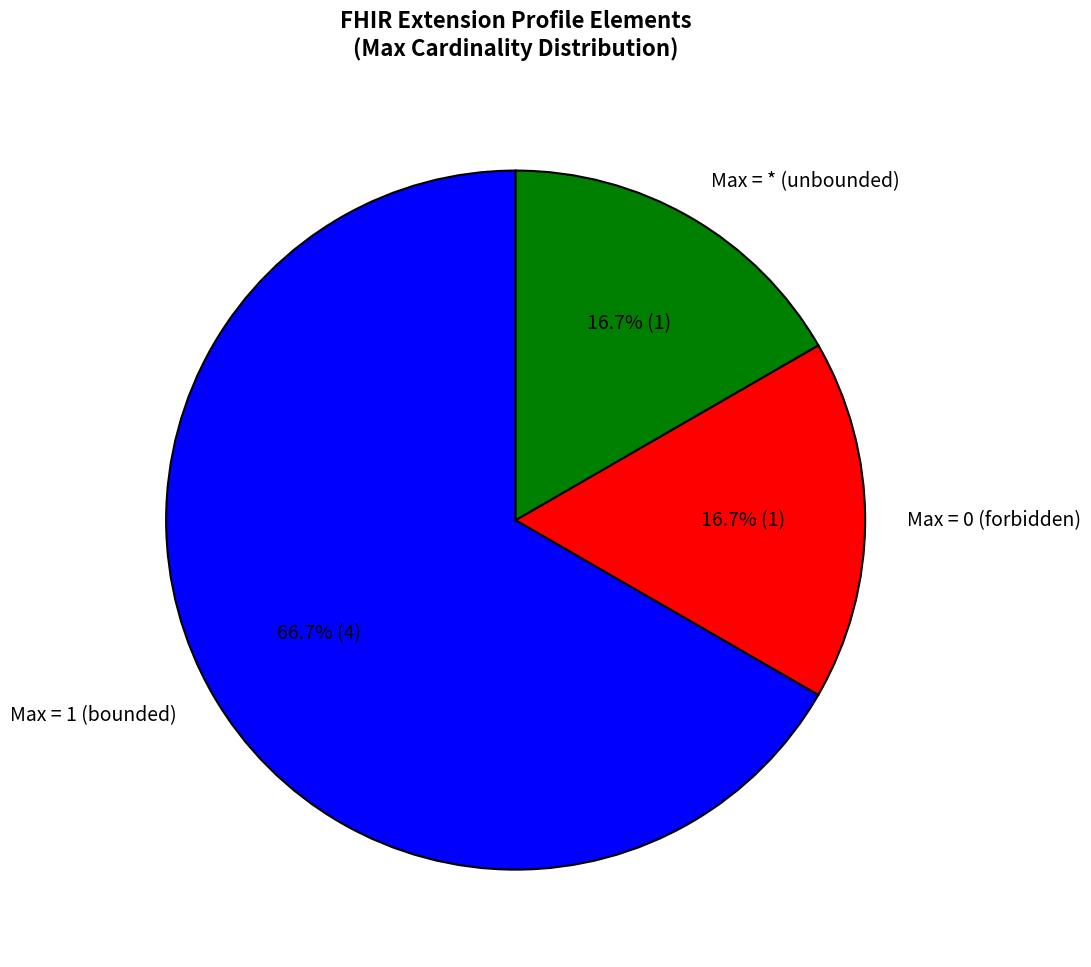

What is the largest slice in the pie chart?

Max = 1 (bounded)